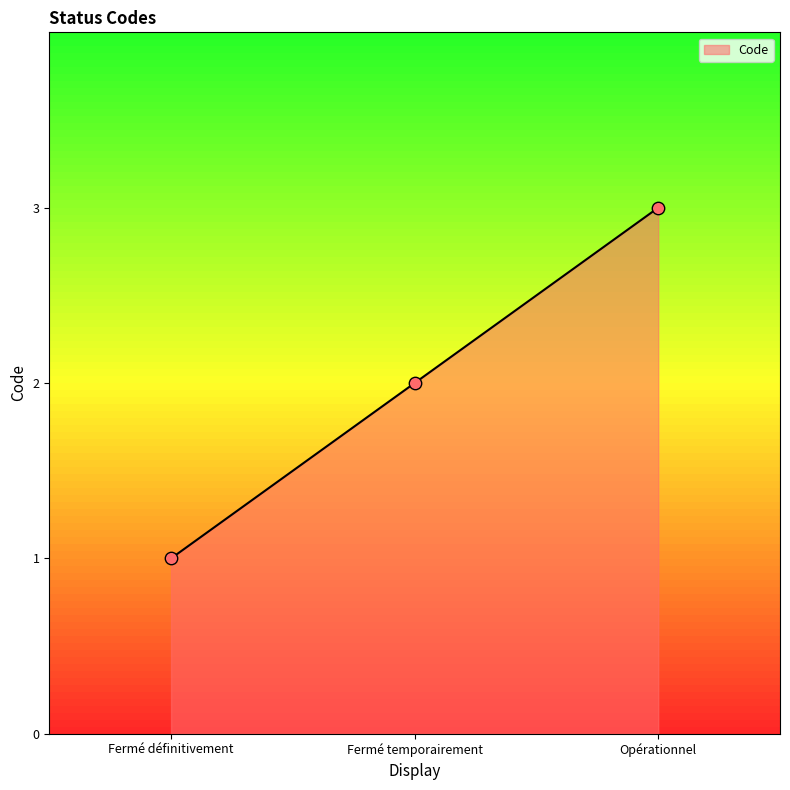

What is the change in value from Fermé définitivement to Fermé temporairement?

+1